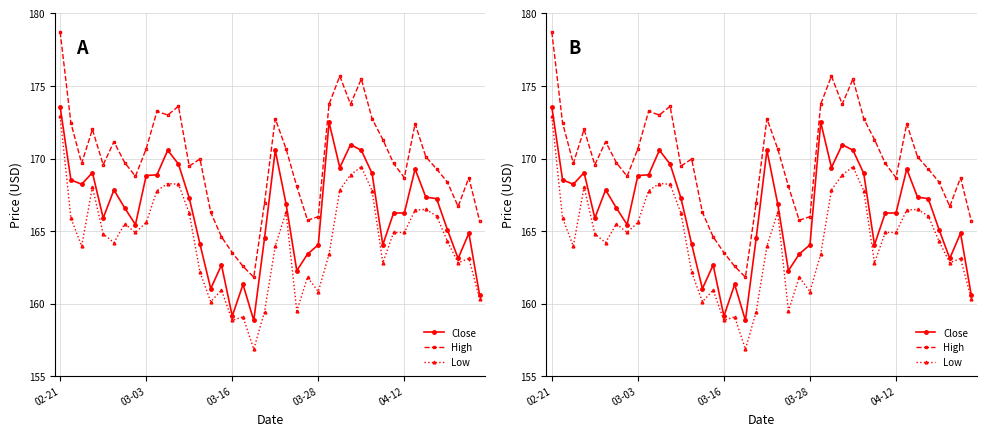

Reading right to left, list all the values displayed in this chart.

Close: 160.6	164.9	163.1	165.1	167.2	167.3	169.3	166.2	166.2	164.1	169.0	170.6	171.0	169.4	172.5	164.1	163.4	162.3	166.9	170.6	164.5	158.8	161.3	159.2	162.7	161.0	164.1	167.3	169.6	170.6	168.9	168.8	165.4	166.6	167.8	165.9	169.0	168.2	168.5	173.6
High: 165.7	168.7	166.7	168.4	169.3	170.1	172.4	168.7	169.7	171.3	172.8	175.5	173.7	175.7	173.7	166.0	165.8	168.1	170.7	172.8	166.9	161.8	162.6	163.5	164.6	166.3	170.0	169.5	173.6	173.0	173.2	170.7	168.8	169.7	171.2	169.6	172.0	169.7	172.4	178.7
Low: 160.3	163.1	162.8	164.3	166.1	166.5	166.4	164.9	164.9	162.8	167.8	169.4	168.9	167.8	163.4	160.8	161.8	159.5	166.3	164.0	159.4	156.9	159.1	158.8	160.9	160.1	162.2	166.2	168.2	168.3	167.8	165.6	164.9	165.5	164.2	164.8	168.0	164.0	165.9	172.9